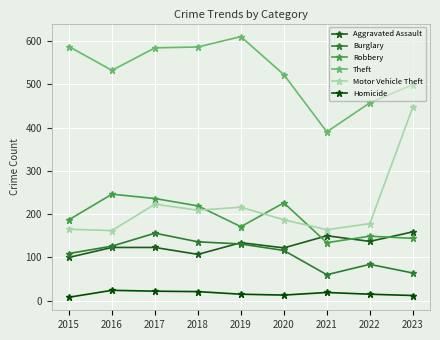

What is the value of the Robbery point at the 3rd from the left?

236